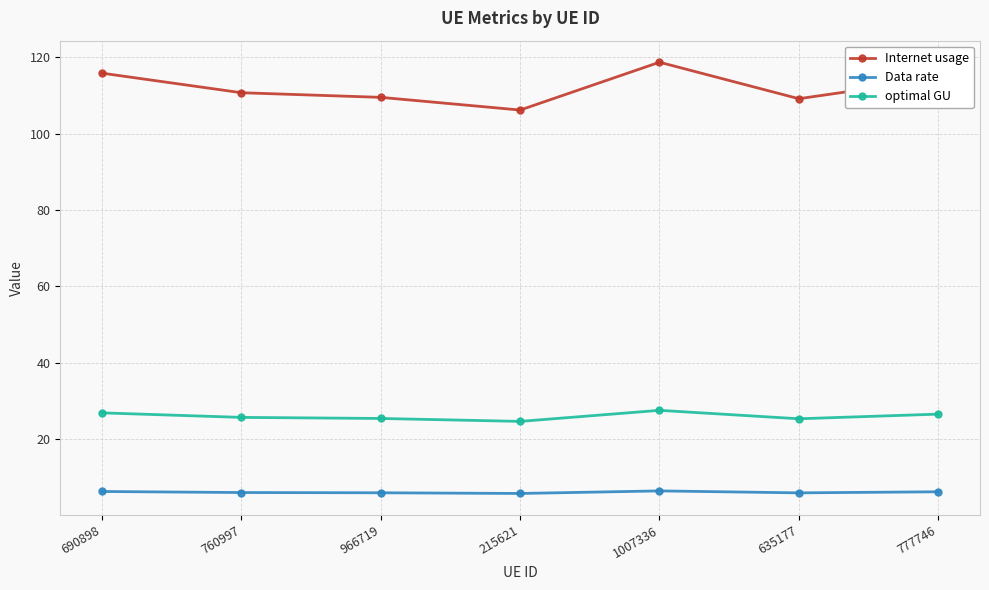

At which label is Internet usage closest to 112?

760997